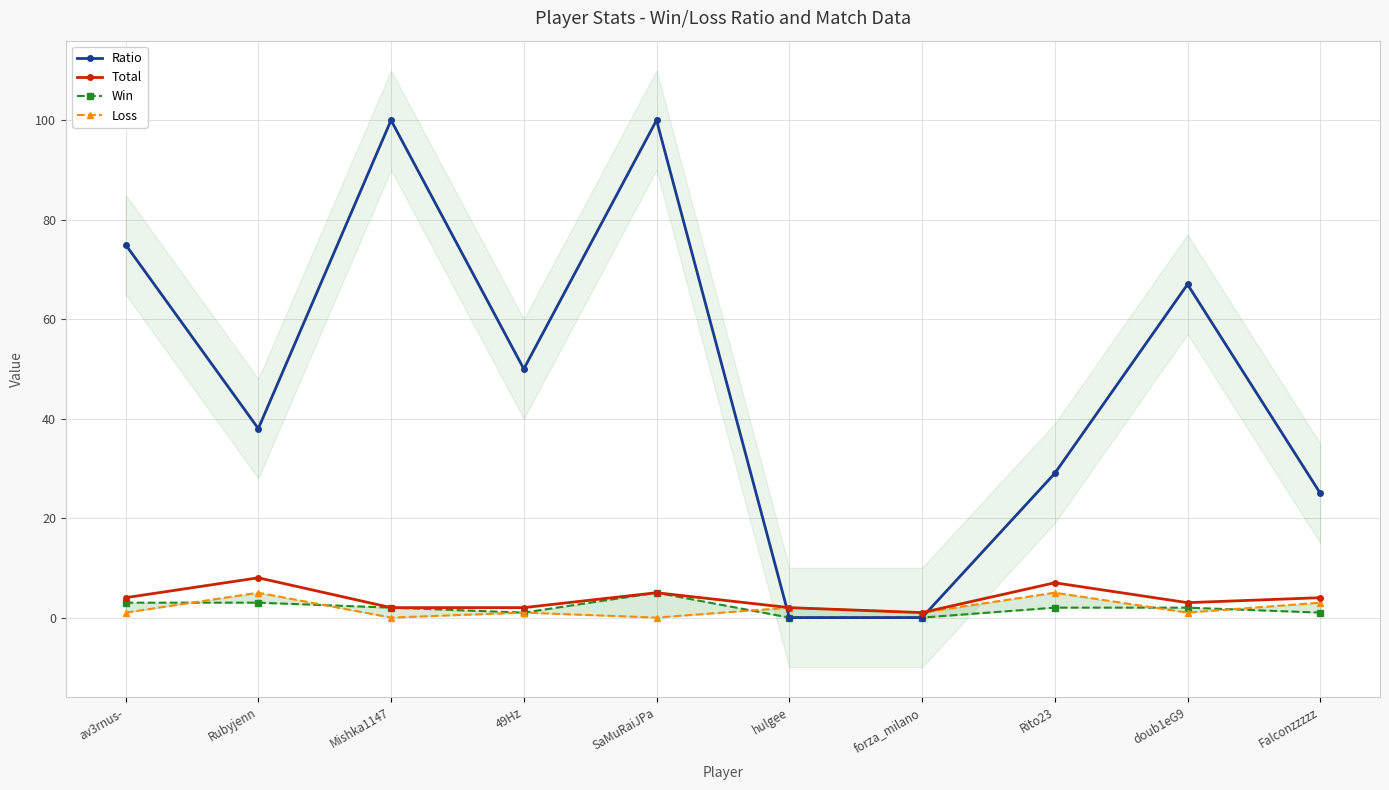

Reading left to right, transcribe all the data shown in this chart.

Ratio: 75	38	100	50	100	0	0	29	67	25
Total: 4	8	2	2	5	2	1	7	3	4
Win: 3	3	2	1	5	0	0	2	2	1
Loss: 1	5	0	1	0	2	1	5	1	3